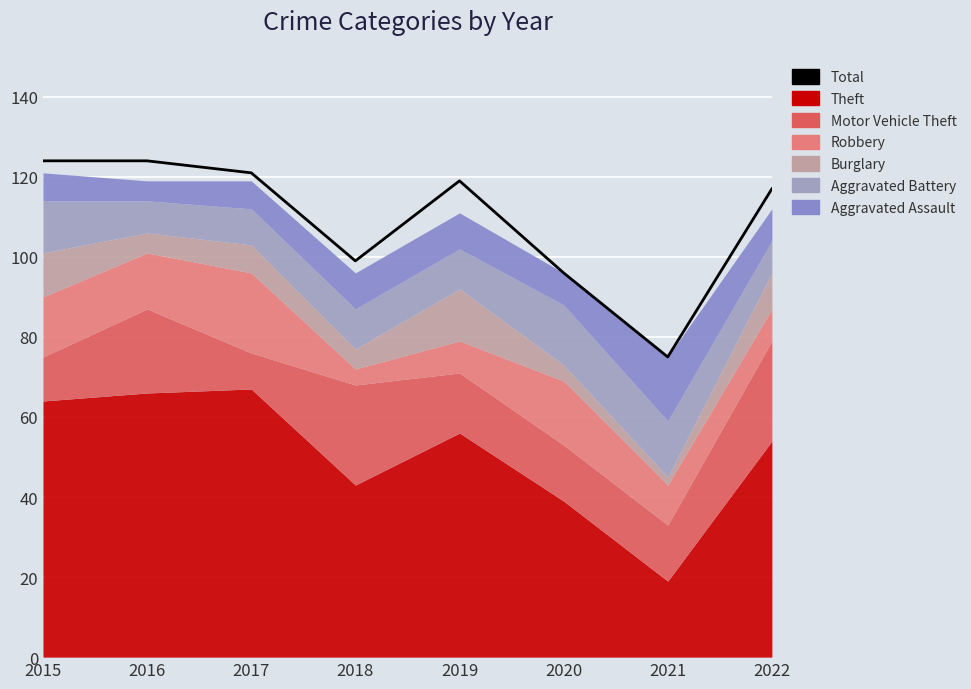

How many points are lower than both their immediate neighbors (excluding endpoints)?

2